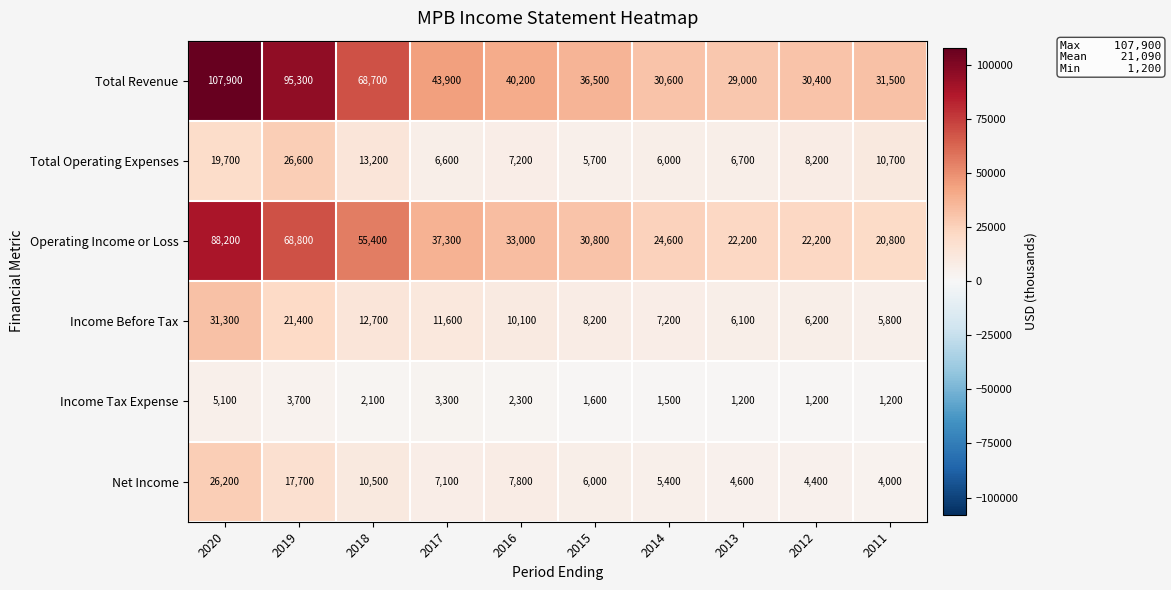

At which label is Total Revenue closest to 68450?

2018